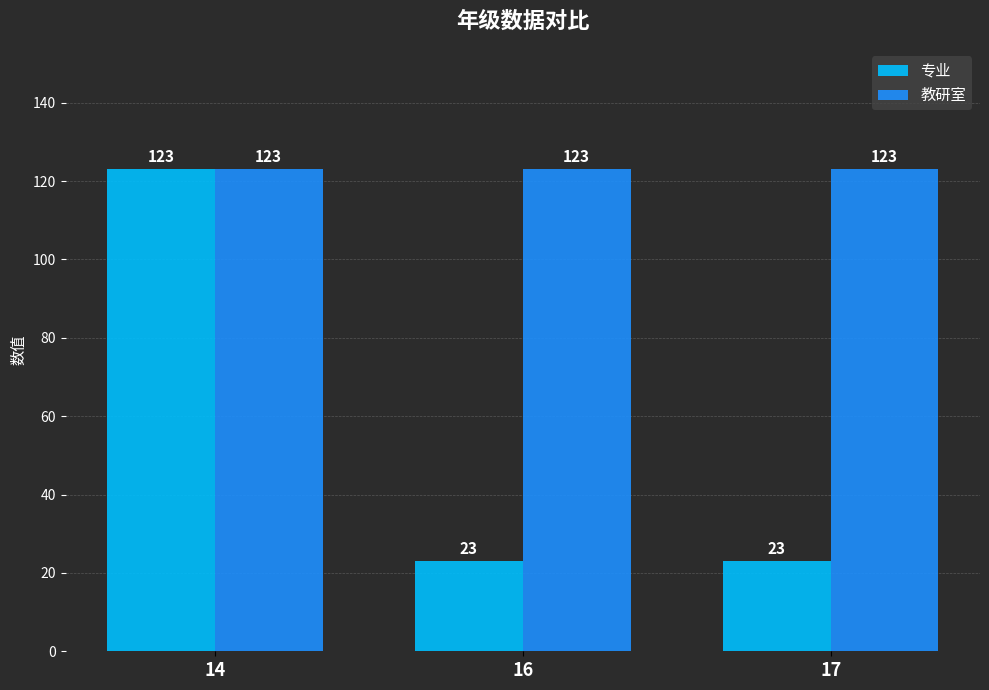

Reading right to left, extract all data points from this chart.

专业: 23	23	123
教研室: 123	123	123